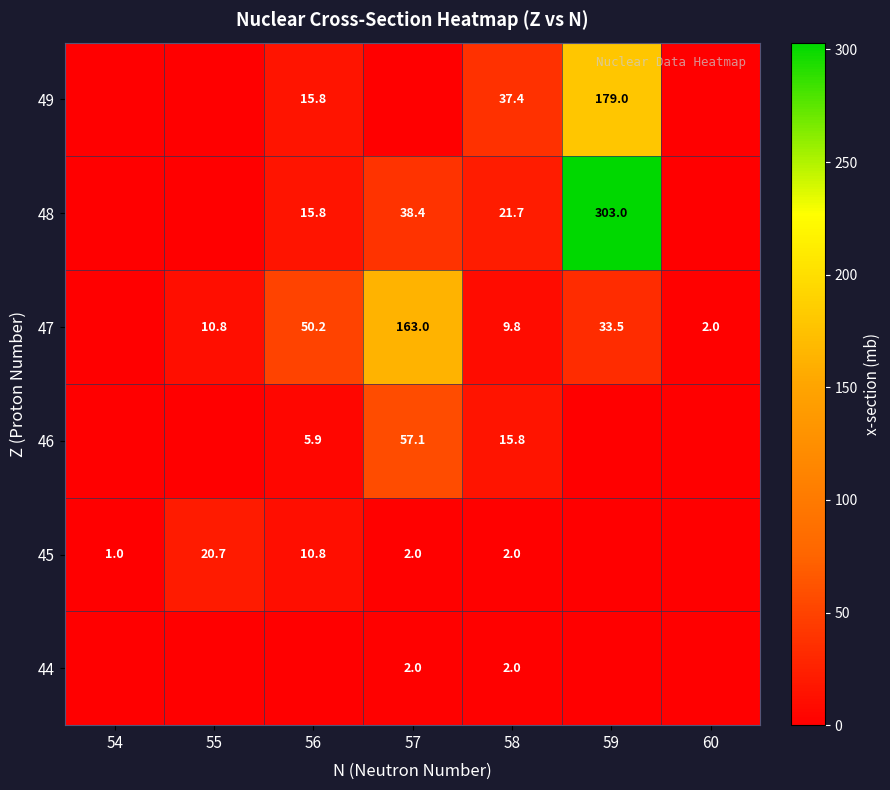

Is it true that 45 equals 20.7 at 55?

True